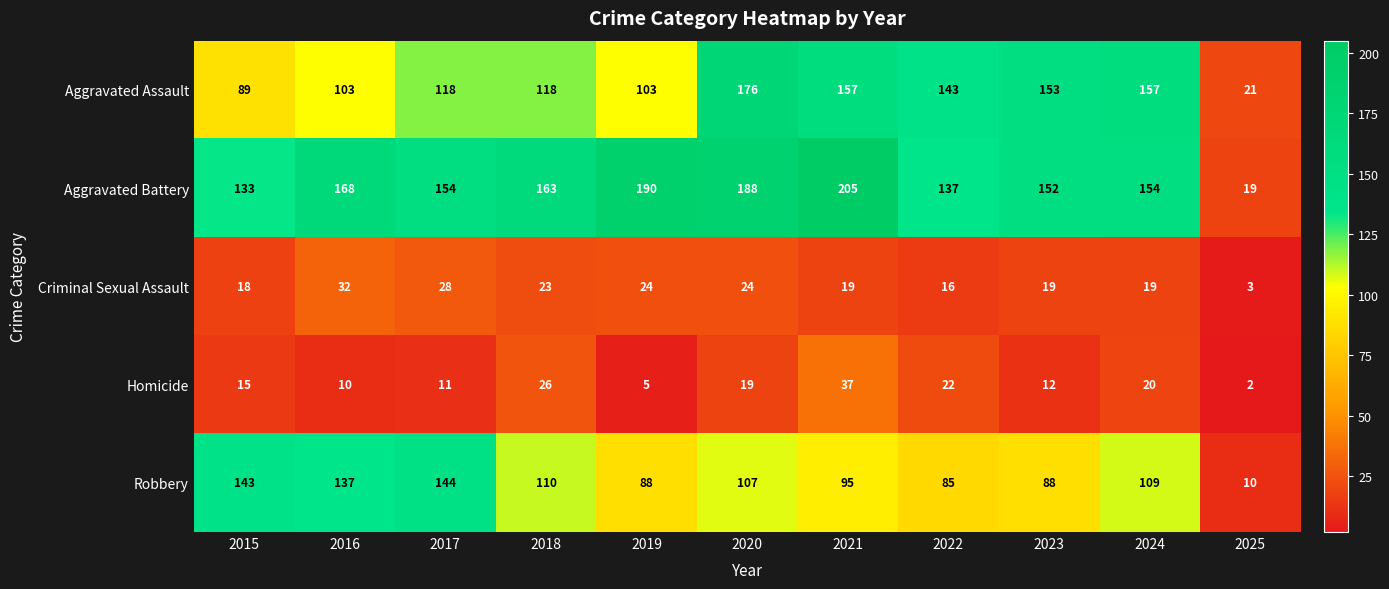

At 2020, list the series in order from largest to smallest.

Aggravated Battery, Aggravated Assault, Robbery, Criminal Sexual Assault, Homicide